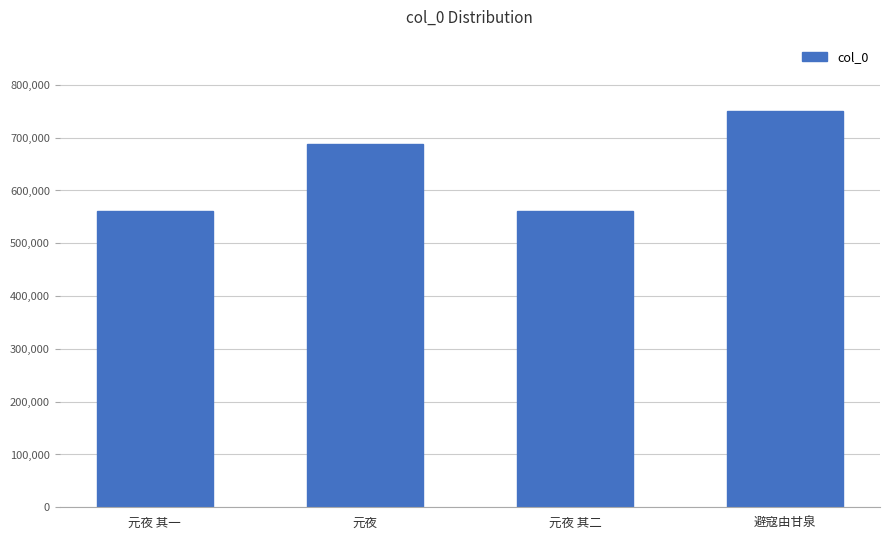

What is the average value?

640519